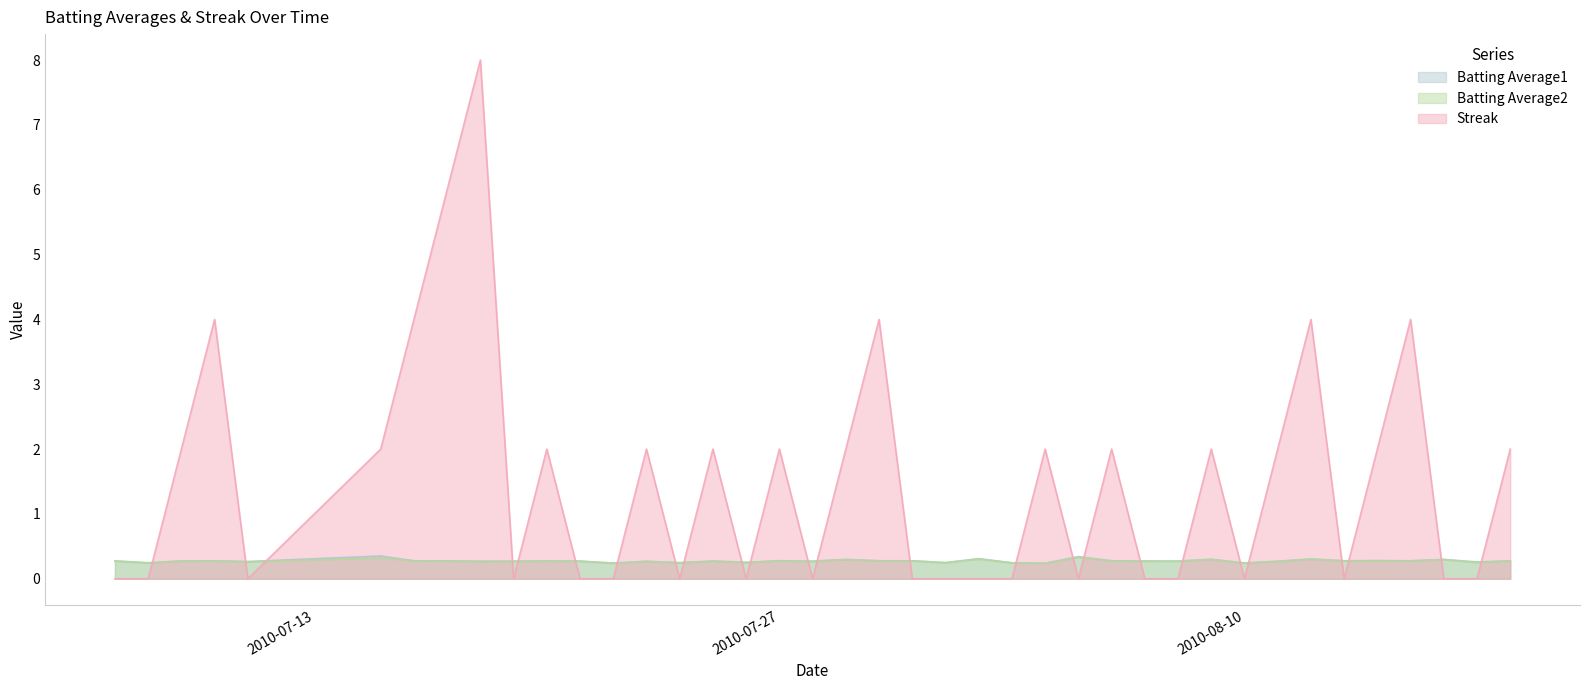

What are all the series names shown in the legend?

Batting Average1, Batting Average2, Streak